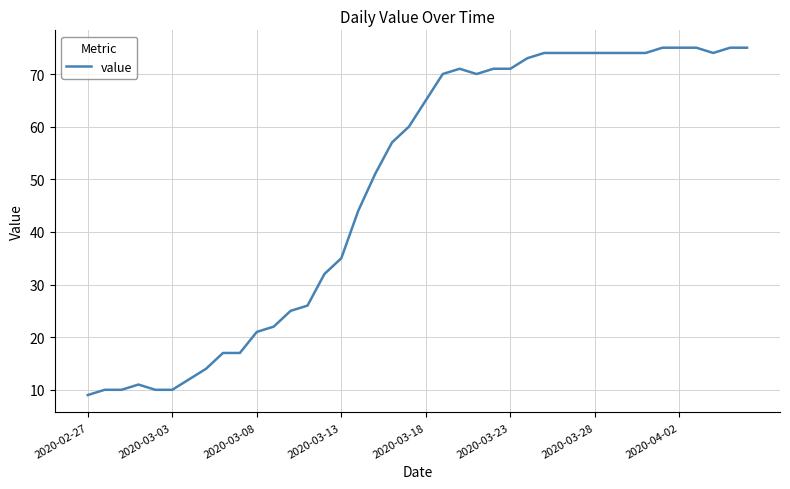

What is the sum of all values?

1951